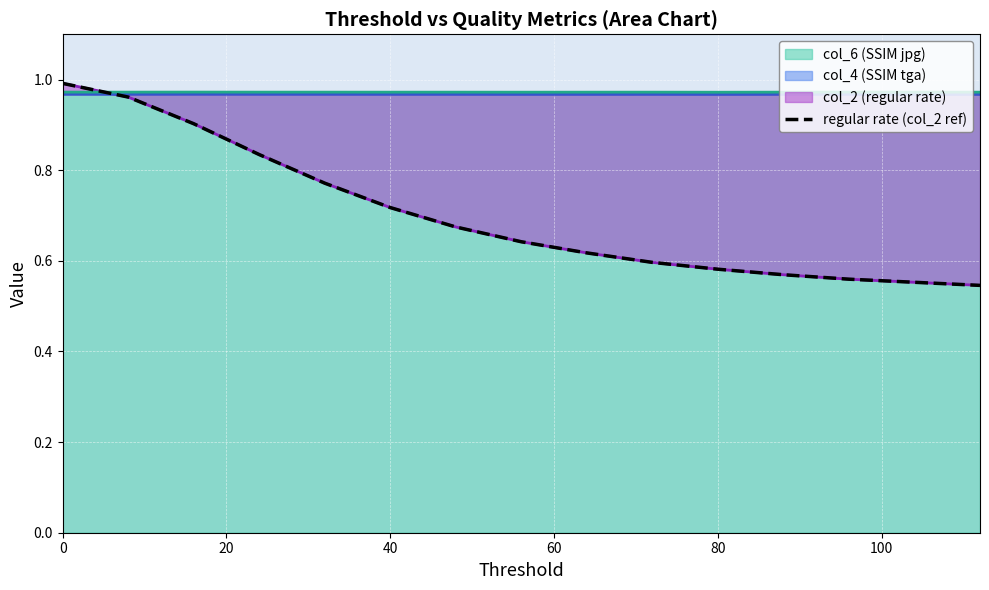

The col_6 (SSIM jpg) series shows 0.4 at 0. True or false?

False